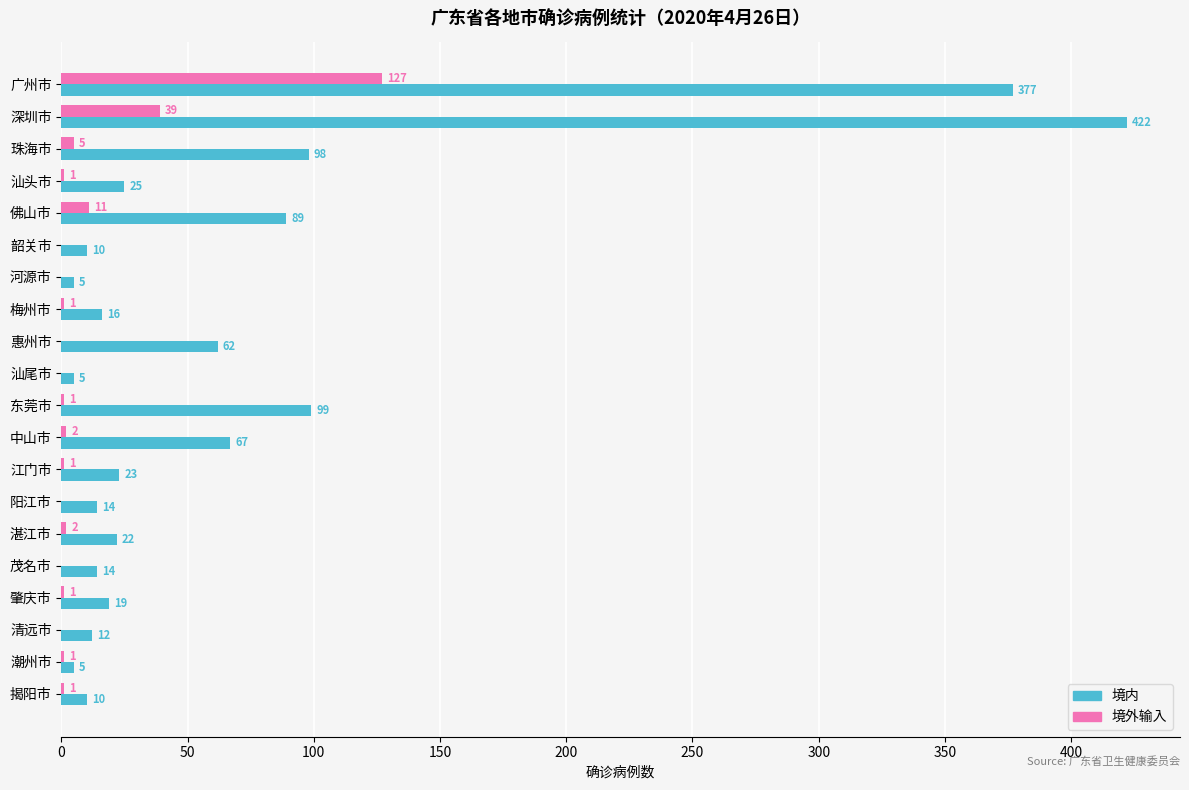

The 境内 series shows 19 at 肇庆市. True or false?

True